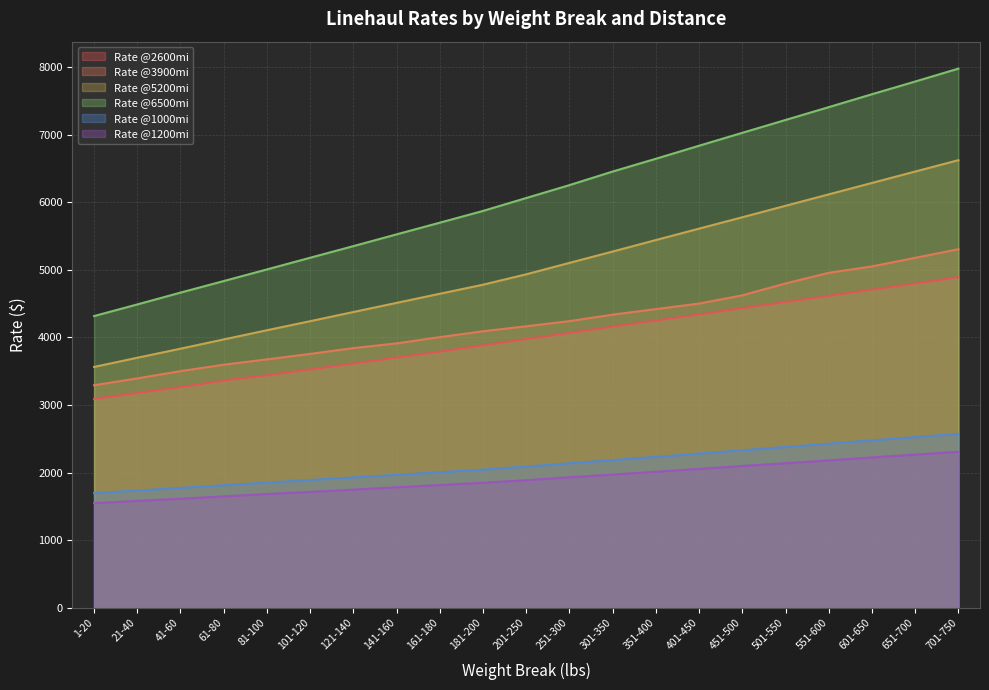

What is the difference between the Rate @2600mi values at 701-750 and 451-500?

458